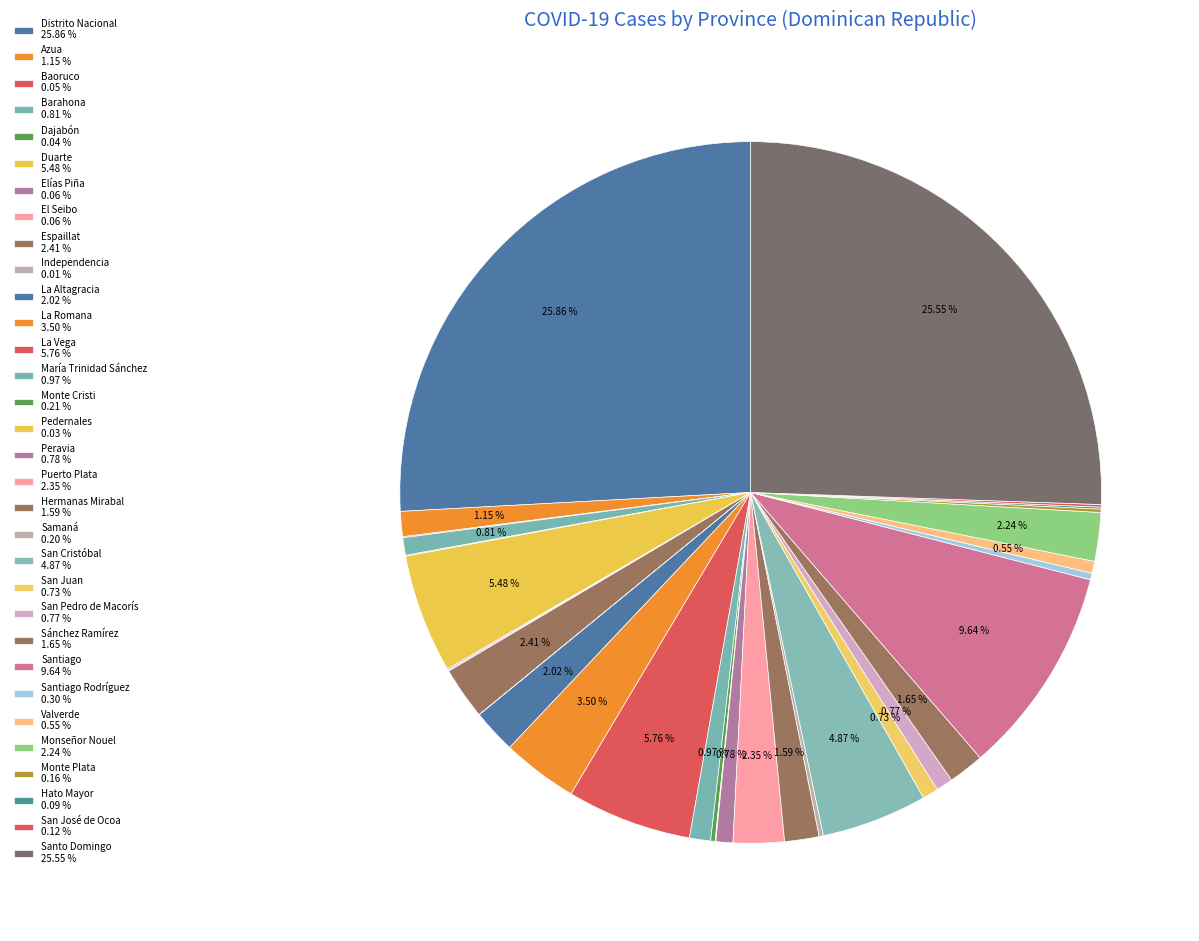

Rank the categories by value from lowest to highest.

Independencia, Pedernales, Dajabón, Baoruco, Elías Piña, El Seibo, Hato Mayor, San José de Ocoa, Monte Plata, Samaná, Monte Cristi, Santiago Rodríguez, Valverde, San Juan, San Pedro de Macorís, Peravia, Barahona, María Trinidad Sánchez, Azua, Hermanas Mirabal, Sánchez Ramírez, La Altagracia, Monseñor Nouel, Puerto Plata, Espaillat, La Romana, San Cristóbal, Duarte, La Vega, Santiago, Santo Domingo, Distrito Nacional